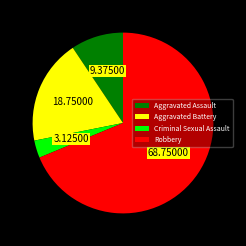

Is there any slice that represents more than half of the pie?

Yes